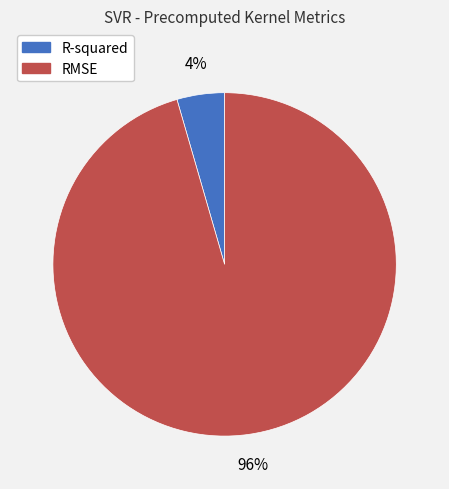

Is the sum of R-squared and RMSE greater than half?

Yes